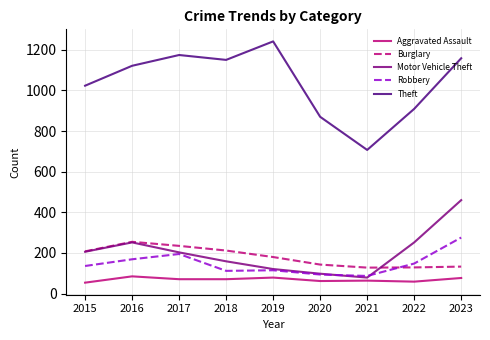

The Motor Vehicle Theft series shows 98 at 2020. True or false?

True